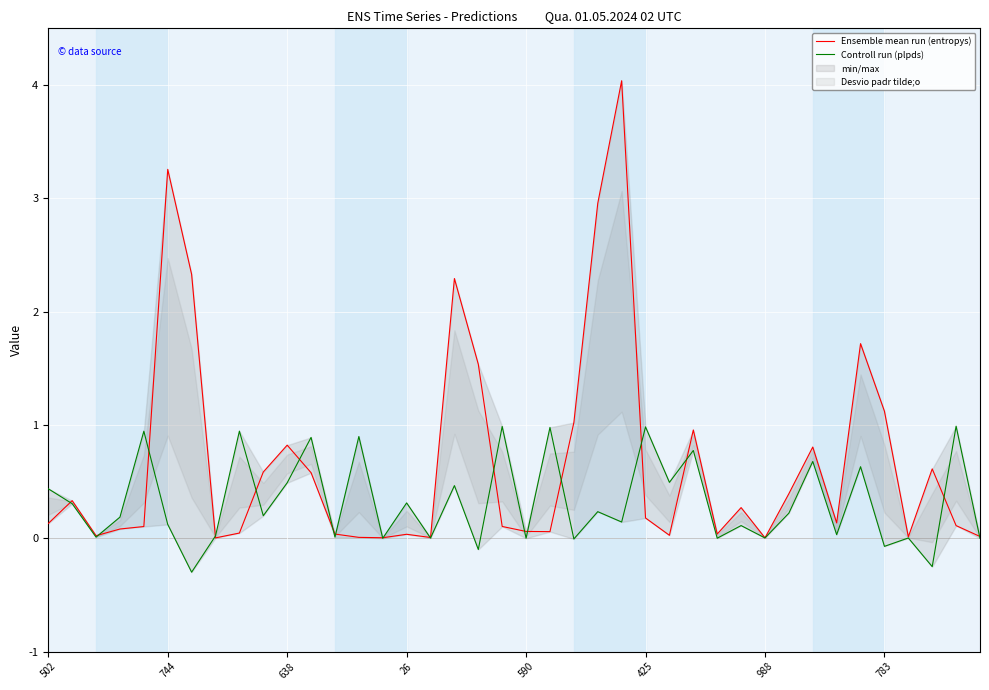

Where does the Controll run (plpds) series first go above 0?

502